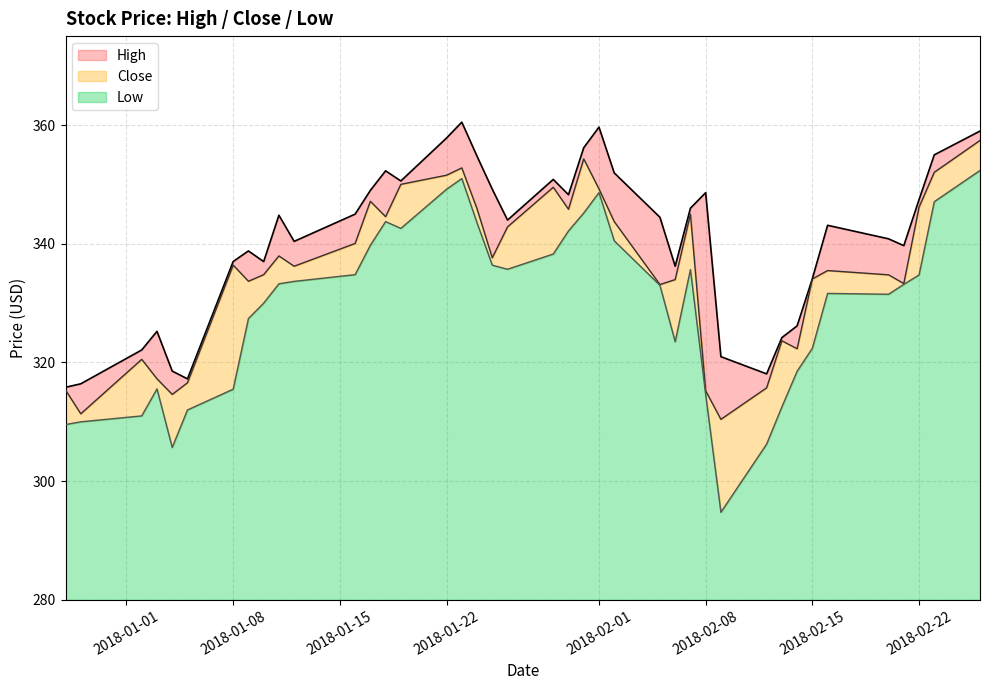

What is the minimum value for Low?

14.8